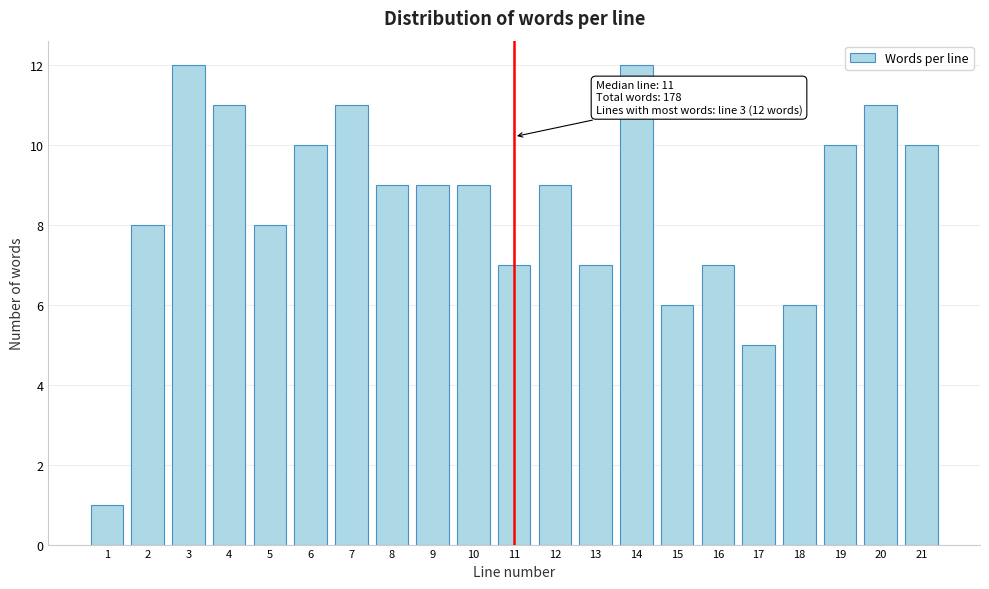

Reading left to right, transcribe all the data shown in this chart.

1=1	2=8	3=12	4=11	5=8	6=10	7=11	8=9	9=9	10=9	11=7	12=9	13=7	14=12	15=6	16=7	17=5	18=6	19=10	20=11	21=10